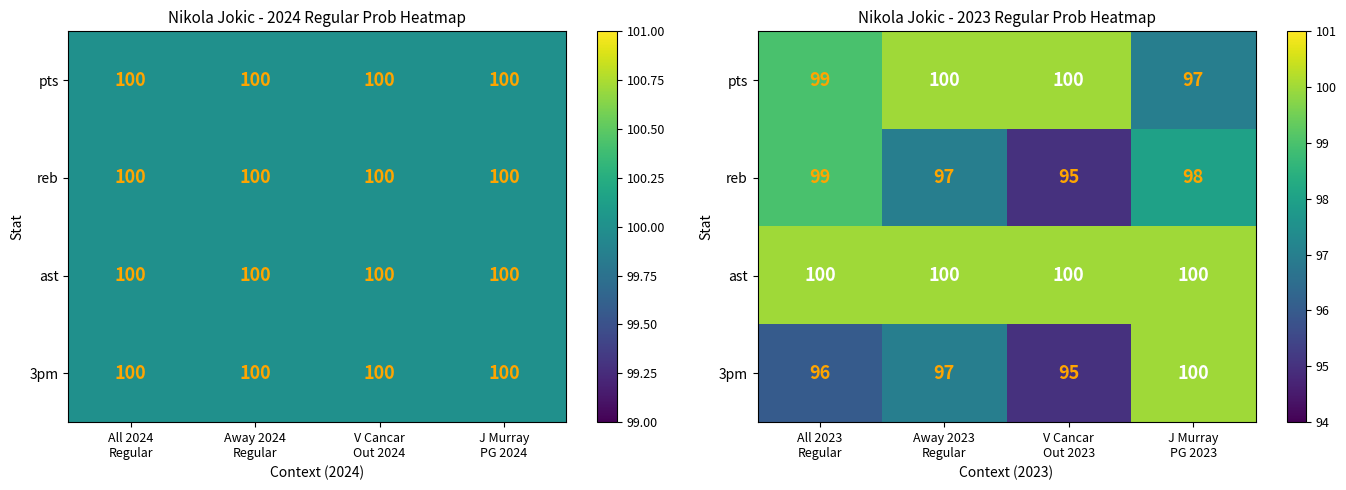

The reb series shows 173 at J Murray PG 2023. True or false?

False